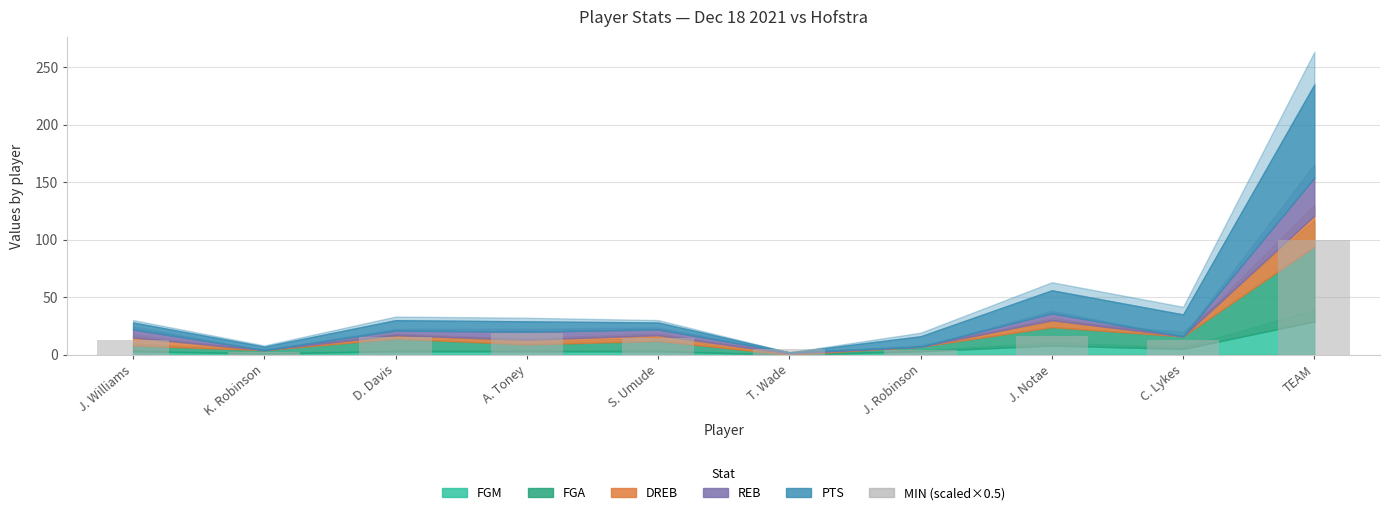

What is the label of the 2nd bar from the right?

C. Lykes